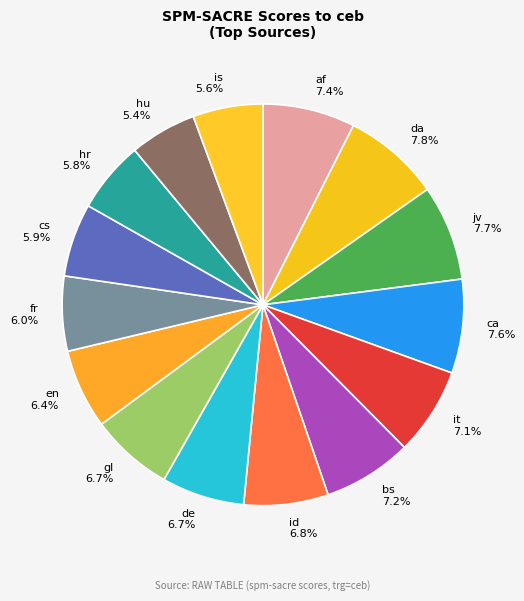

Is de the majority of the pie?

No